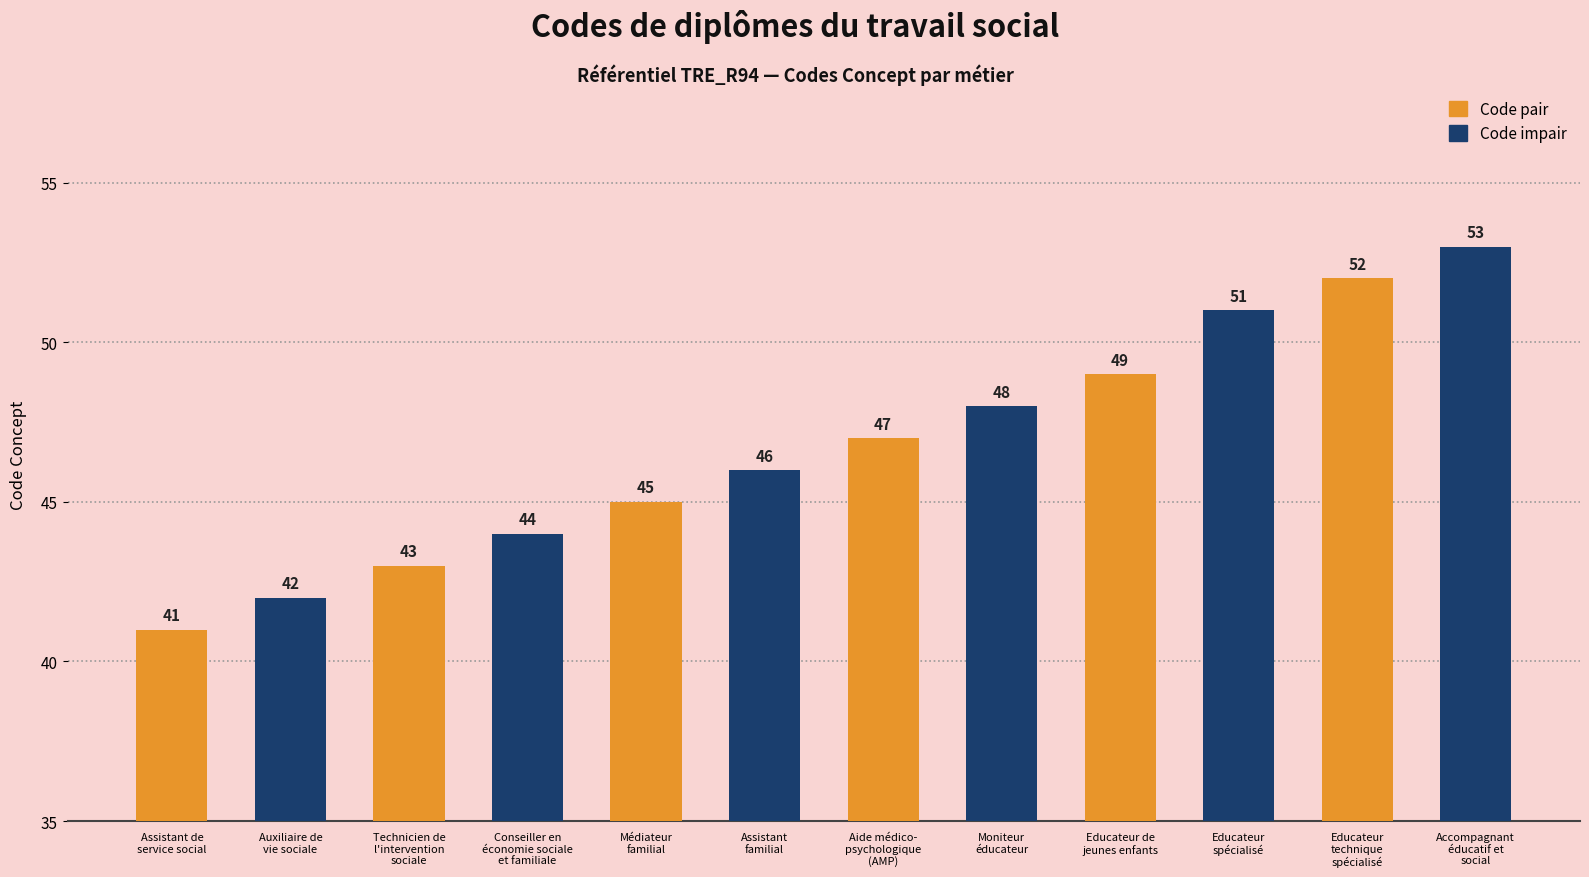

What is the maximum value shown in the chart?

53